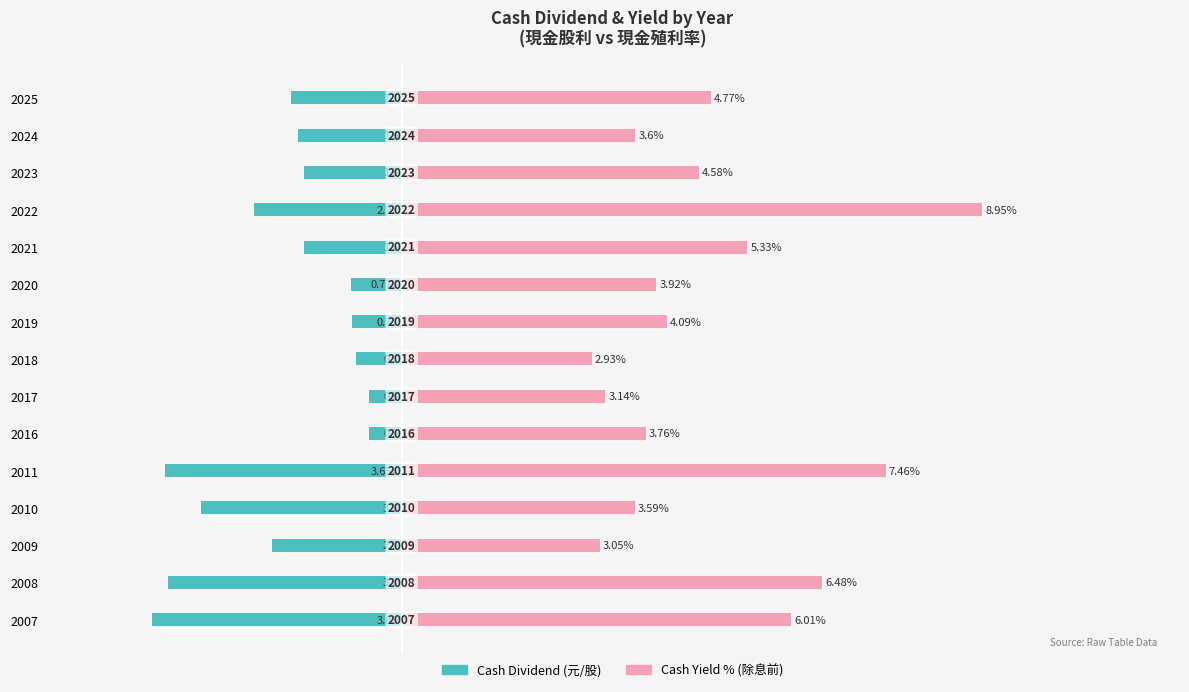

Reading left to right, list all the values displayed in this chart.

Cash Dividend (元/股): -1.7	-1.6	-1.5	-2.3	-1.5	-0.8	-0.8	-0.7	-0.5	-0.5	-3.7	-3.1	-2.0	-3.6	-3.9
Cash Yield % (除息前): 4.8	3.6	4.6	8.9	5.3	3.9	4.1	2.9	3.1	3.8	7.5	3.6	3.0	6.5	6.0